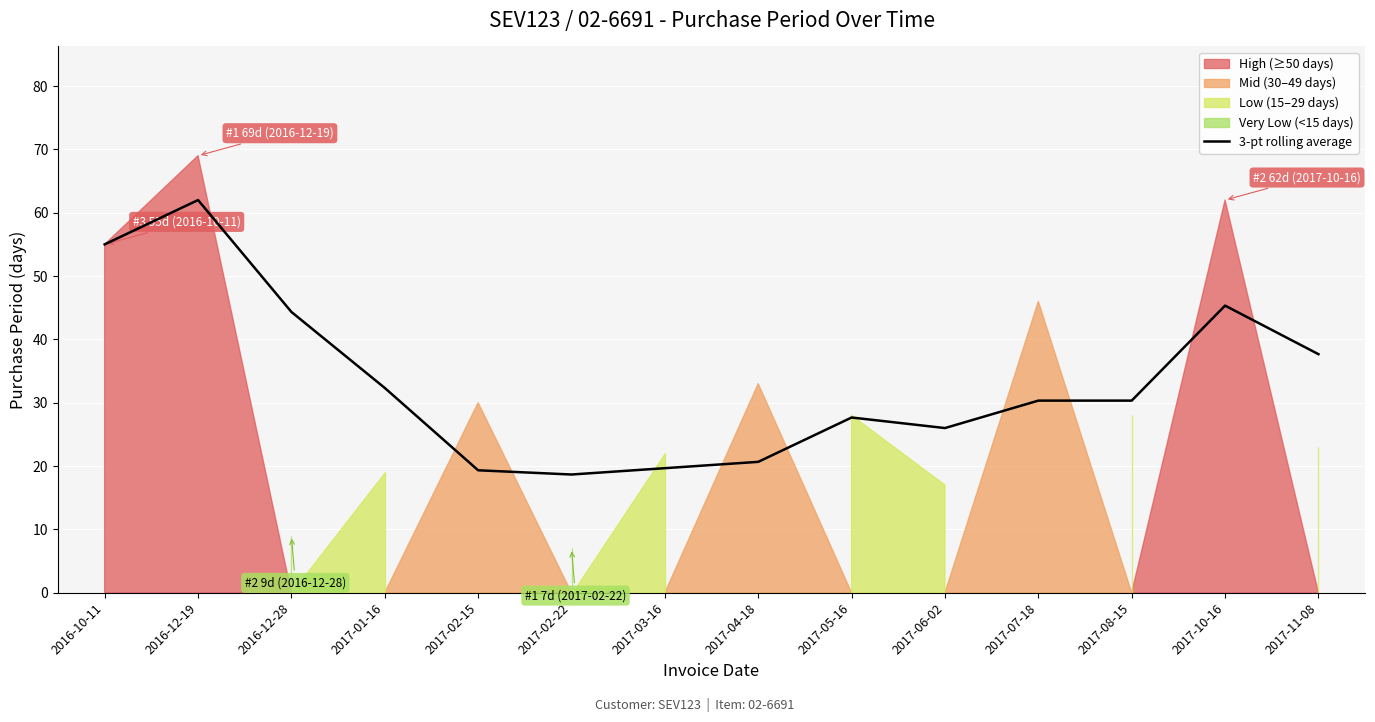

What is the smallest value displayed?

18.7